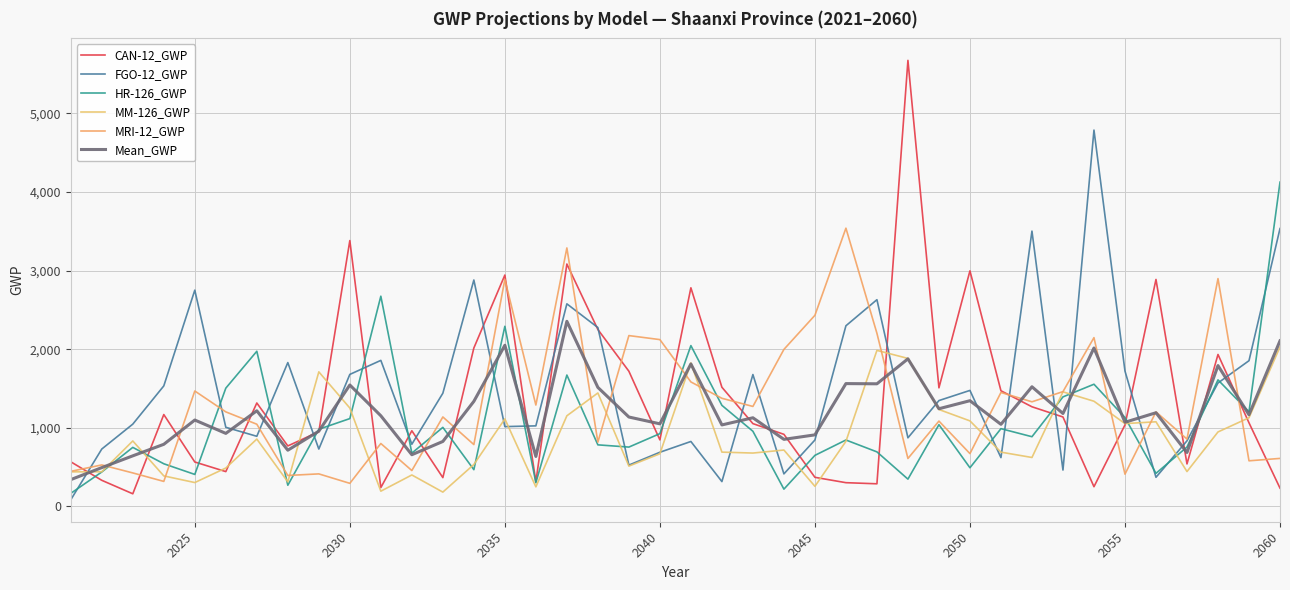

How many lines are shown in the chart?

6